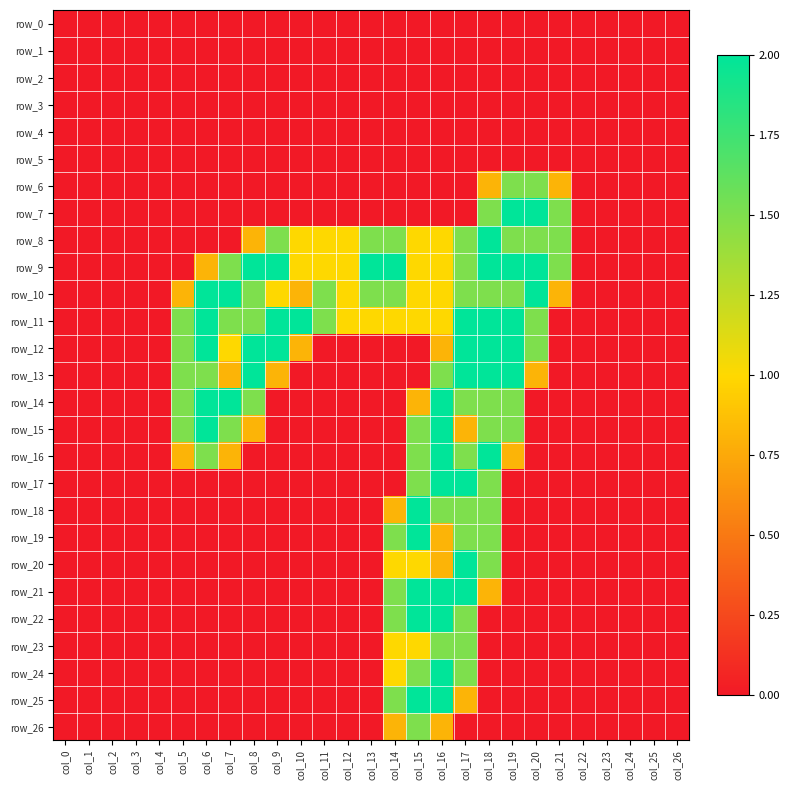

Count the number of categories in the chart.

27